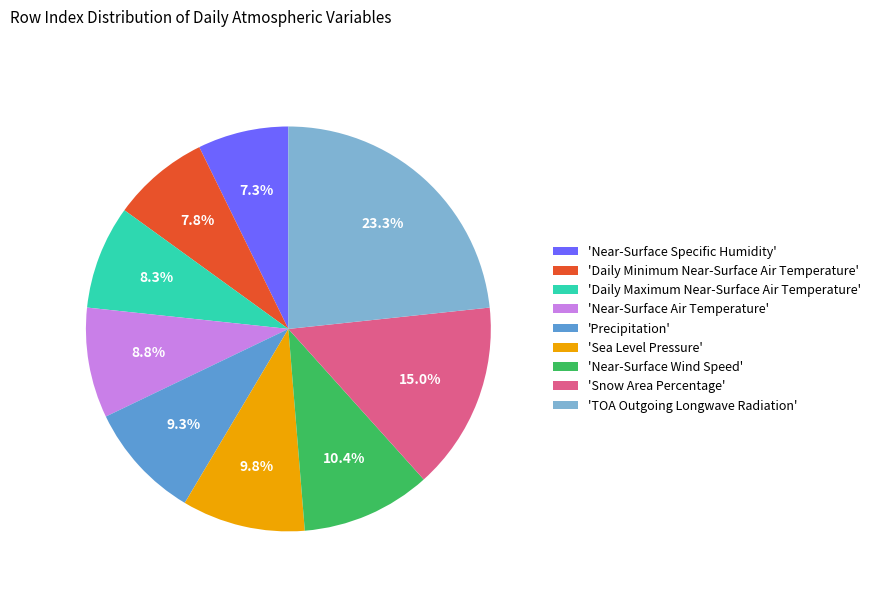

Between 'Near-Surface Air Temperature' and 'Daily Minimum Near-Surface Air Temperature', which is larger?

'Near-Surface Air Temperature'